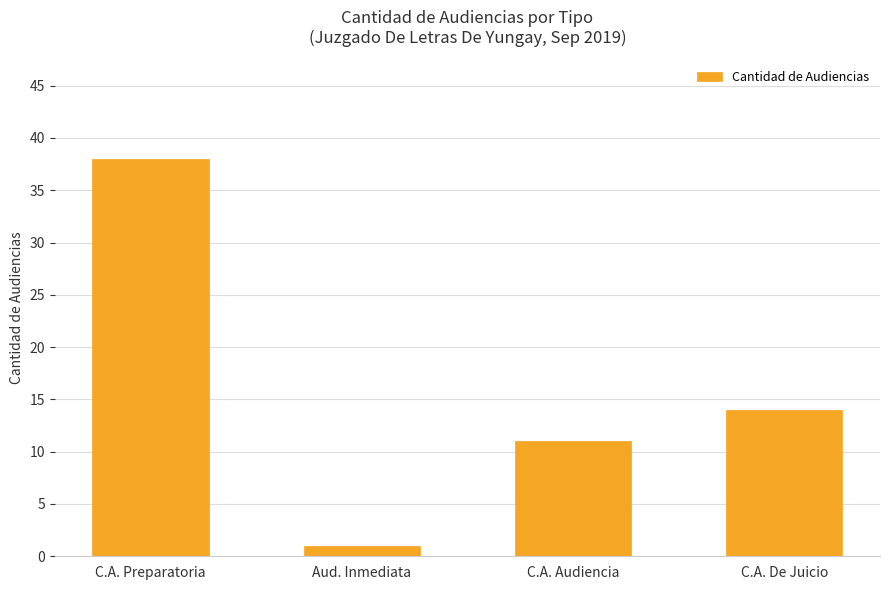

The chart shows a value of 38 at C.A. Preparatoria. True or false?

True